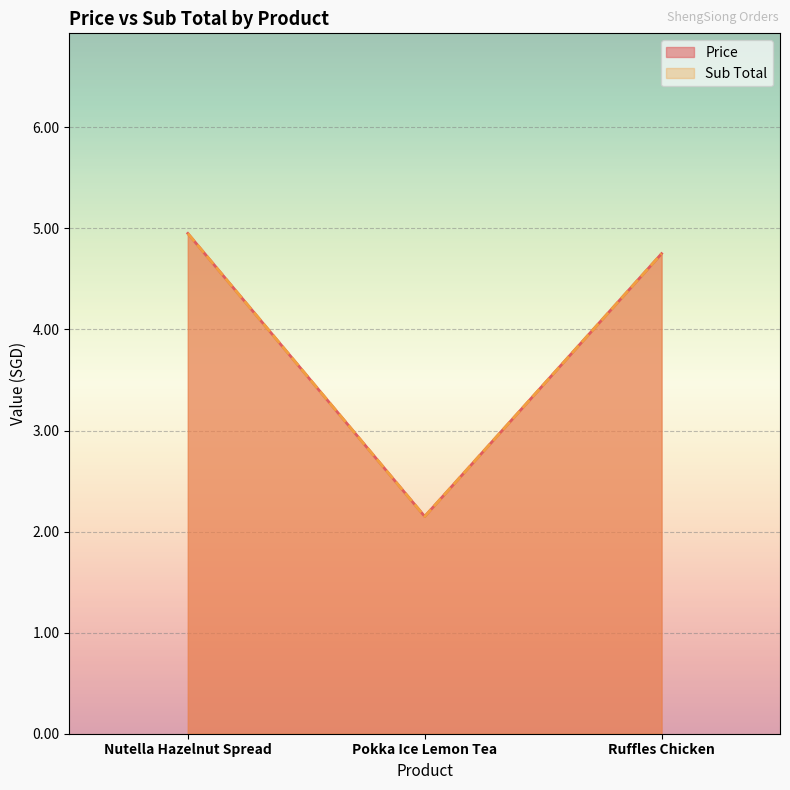

Reading left to right, what are all the values shown in this chart?

Price: Nutella Hazelnut Spread=5.0	Pokka Ice Lemon Tea=2.1	Ruffles Chicken=4.8
Sub Total: Nutella Hazelnut Spread=5.0	Pokka Ice Lemon Tea=2.1	Ruffles Chicken=4.8